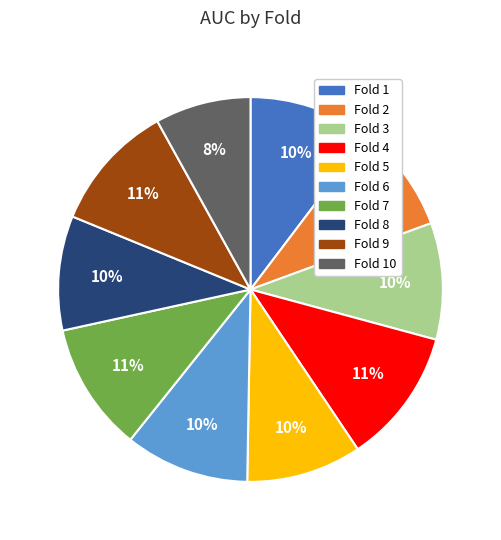

To the nearest percent, what is the average slice percentage?

10%